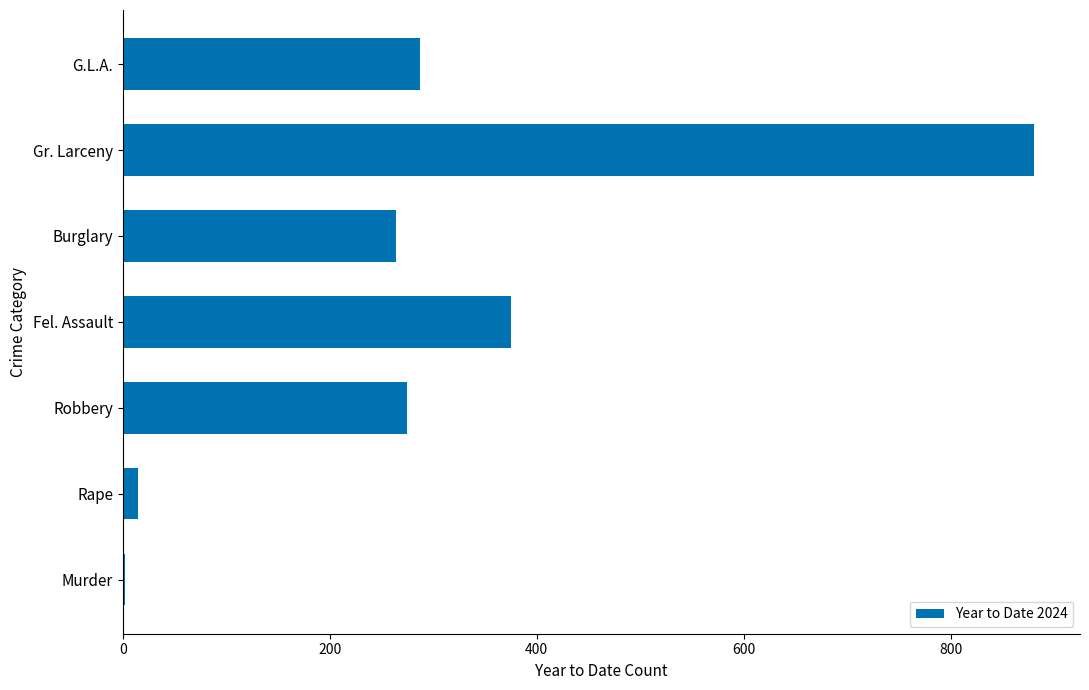

Reading bottom to top, transcribe all the data shown in this chart.

Murder=2	Rape=15	Robbery=275	Fel. Assault=375	Burglary=264	Gr. Larceny=881	G.L.A.=287